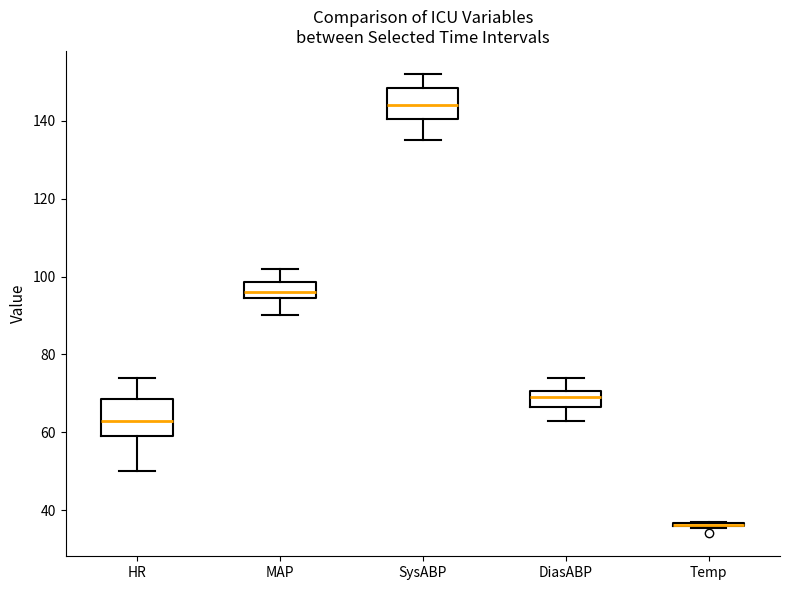

Where is the lower edge of the box for DiasABP on the y-axis? The values are not printed on the chart, so give them approximately, as read against the axis.

66